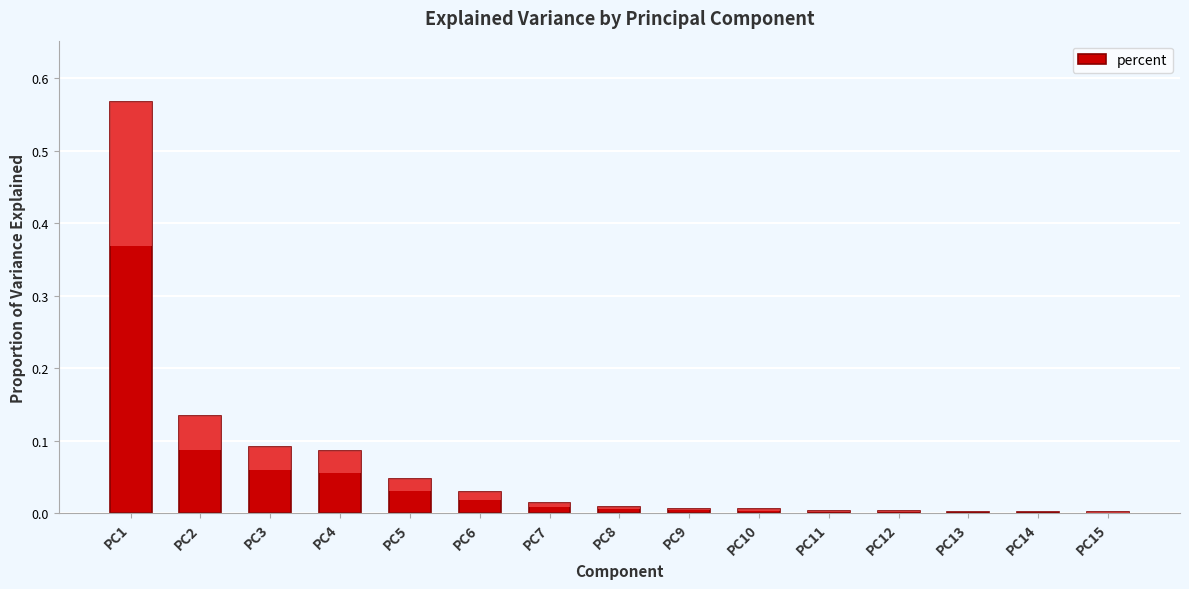

Does the chart contain any negative values?

No